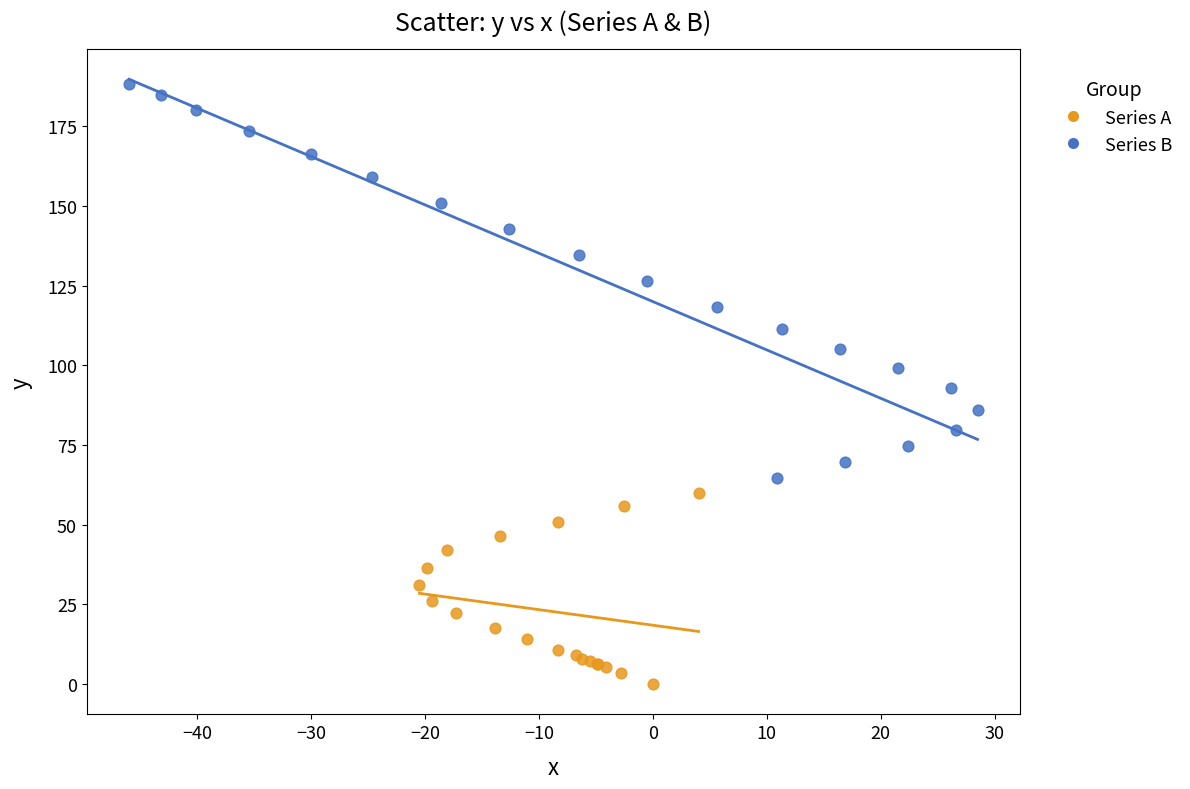

Which series has the largest Y range (max minus min)?

Series B